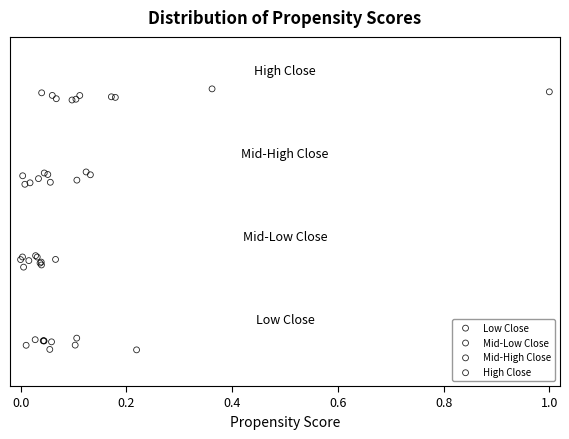

Which series contains the highest Y value?

High Close